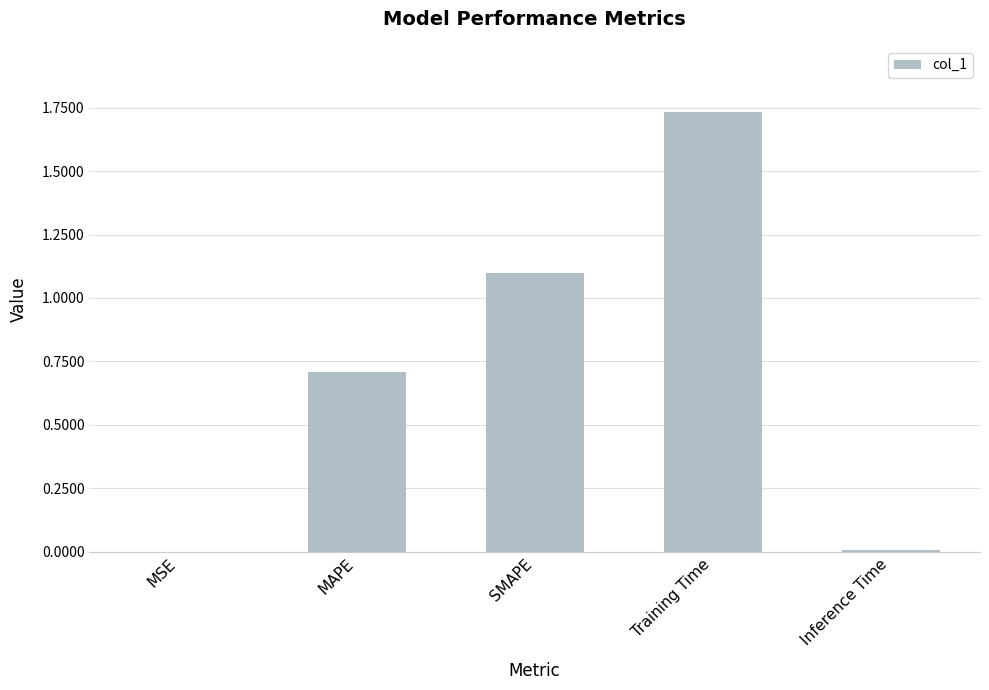

Is it true that the value at MSE is 0.0?

True